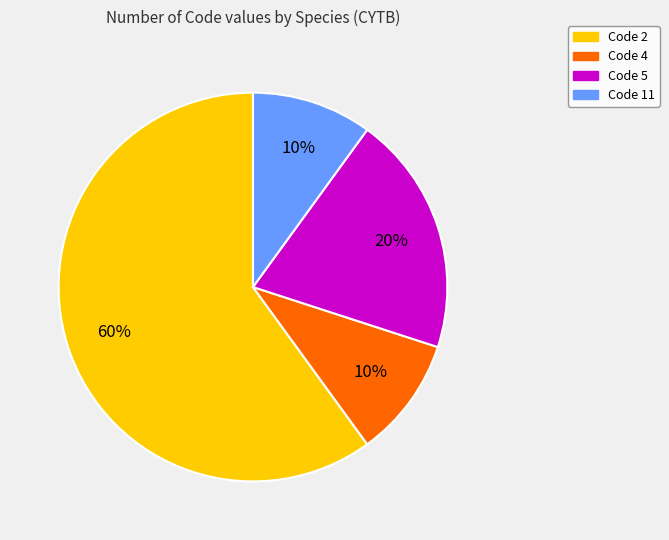

To the nearest percent, what is the average slice percentage?

25%